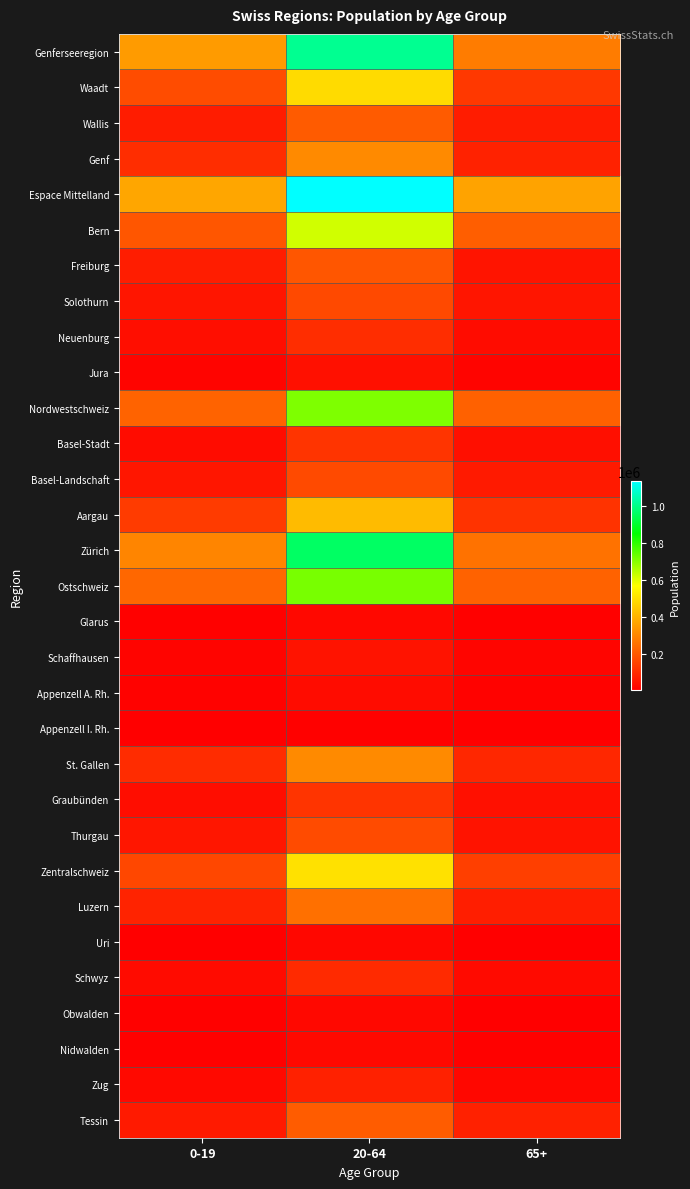

Reading right to left, transcribe all the data shown in this chart.

Genferseeregion: 65+=280807	20-64=1012587	0-19=349186
Waadt: 65+=131400	20-64=492075	0-19=175670
Wallis: 65+=67450	20-64=208500	0-19=68005
Genf: 65+=81957	20-64=312012	0-19=105511
Espace Mittelland: 65+=368054	20-64=1136002	0-19=373098
Bern: 65+=215484	20-64=622412	0-19=197081
Freiburg: 65+=50126	20-64=197382	0-19=71206
Solothurn: 65+=53435	20-64=167704	0-19=52055
Neuenburg: 65+=33677	20-64=105812	0-19=37361
Jura: 65+=15332	20-64=42692	0-19=15395
Nordwestschweiz: 65+=221630	20-64=713317	0-19=226158
Basel-Stadt: 65+=38715	20-64=122466	0-19=33585
Basel-Landschaft: 65+=63207	20-64=169597	0-19=55328
Aargau: 65+=119708	20-64=421254	0-19=137245
Zürich: 65+=258731	20-64=962059	0-19=300178
Ostschweiz: 65+=223042	20-64=719480	0-19=233799
Glarus: 65+=8111	20-64=24566	0-19=7726
Schaffhausen: 65+=17347	20-64=49233	0-19=15411
Appenzell A. Rh.: 65+=10886	20-64=33220	0-19=11128
Appenzell I. Rh.: 65+=3091	20-64=9630	0-19=3424
St. Gallen: 65+=92650	20-64=310799	0-19=104248
Graubünden: 65+=42306	20-64=120386	0-19=35687
Thurgau: 65+=48651	20-64=171646	0-19=56175
Zentralschweiz: 65+=145142	20-64=504973	0-19=162941
Luzern: 65+=72068	20-64=254126	0-19=83363
Uri: 65+=7442	20-64=21651	0-19=7340
Schwyz: 65+=28232	20-64=99947	0-19=30986
Obwalden: 65+=7102	20-64=23100	0-19=7639
Nidwalden: 65+=8787	20-64=26552	0-19=7884
Zug: 65+=21511	20-64=79597	0-19=25729
Tessin: 65+=79895	20-64=209350	0-19=64098